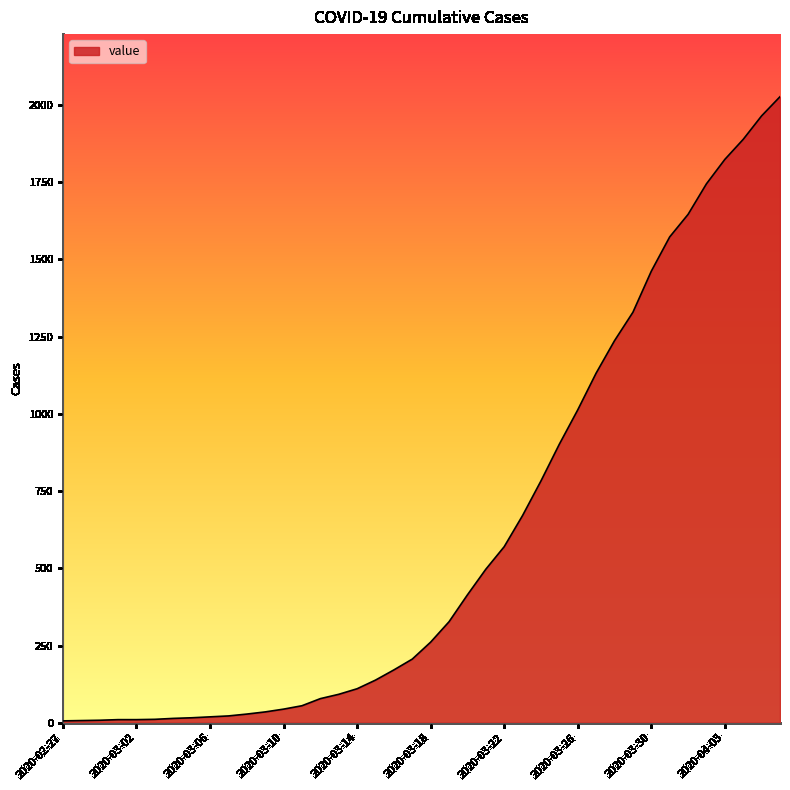

Does the chart have visible grid lines?

No